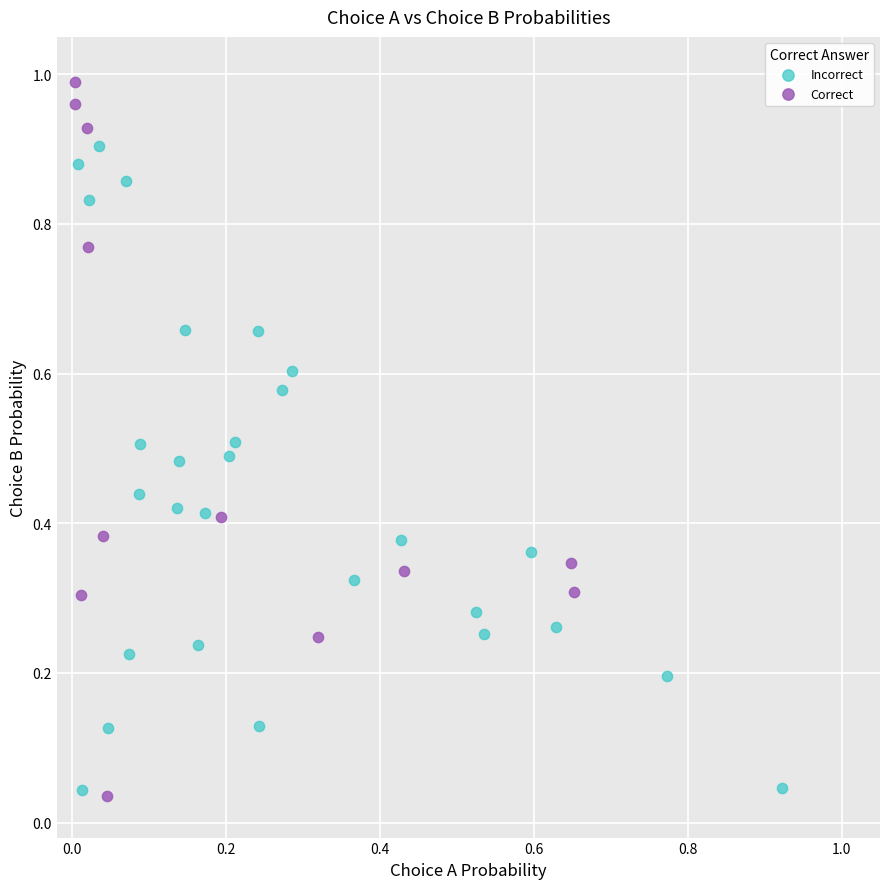

Which series reaches the maximum Y coordinate?

Correct